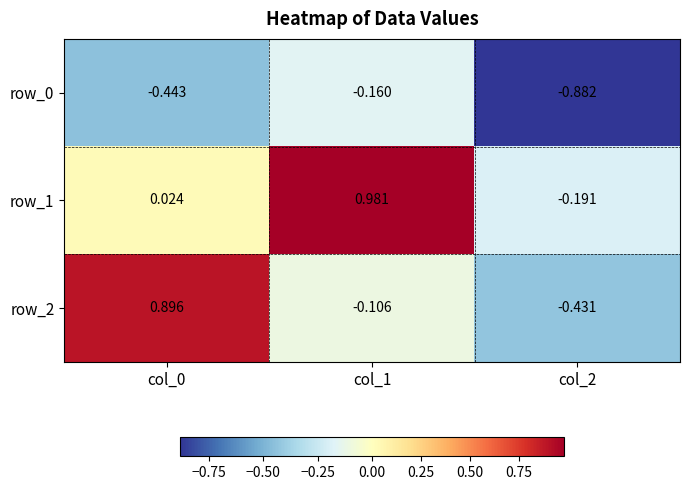

Which series has the widest spread of values?

row_2